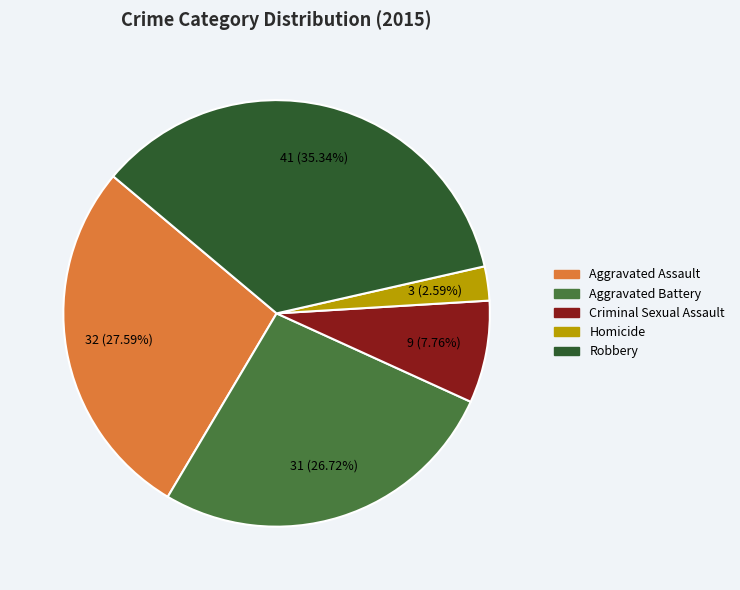

Approximately how many times larger is the value at Robbery compared to Aggravated Assault?

1.3